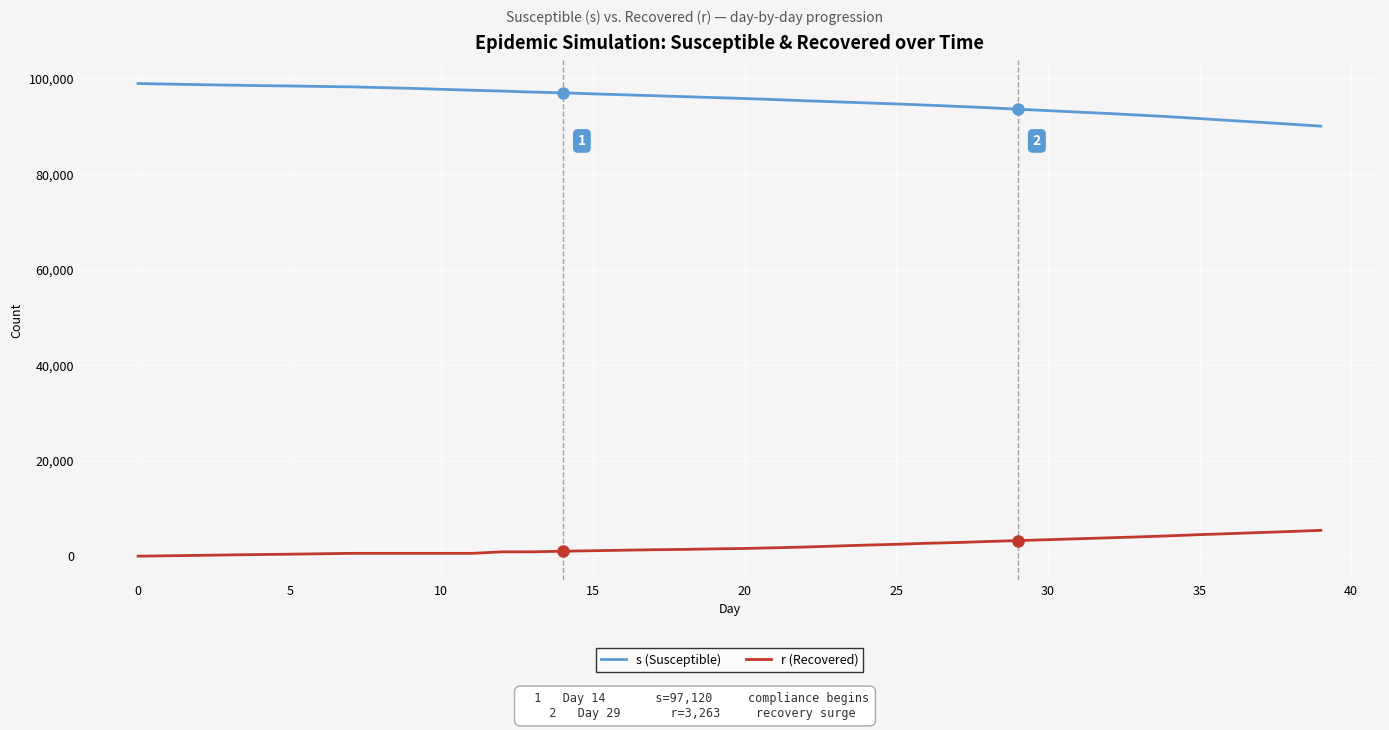

How many categories are shown in the chart?

40